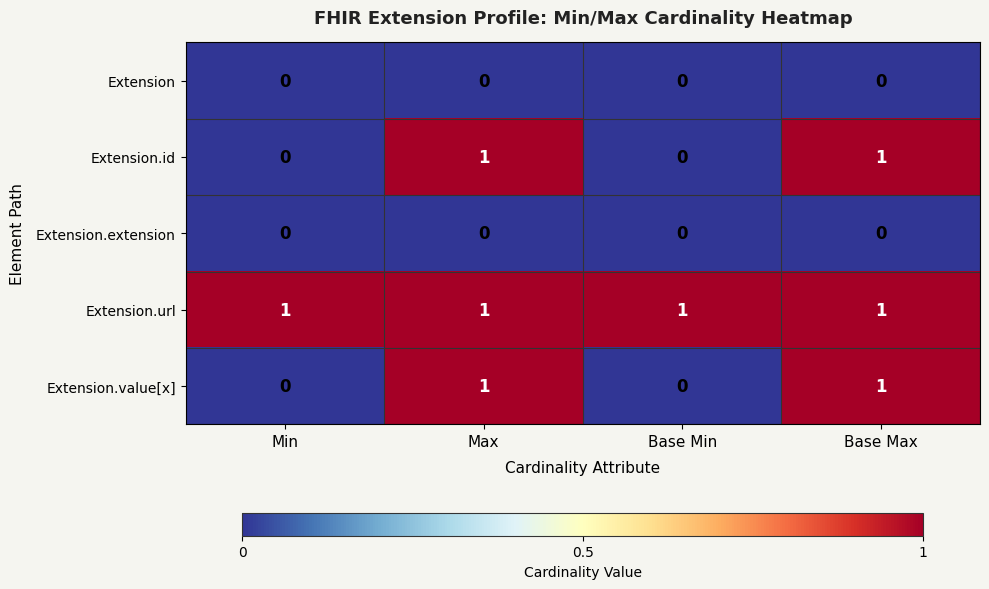

What is the difference between the highest and lowest values at Max?

1